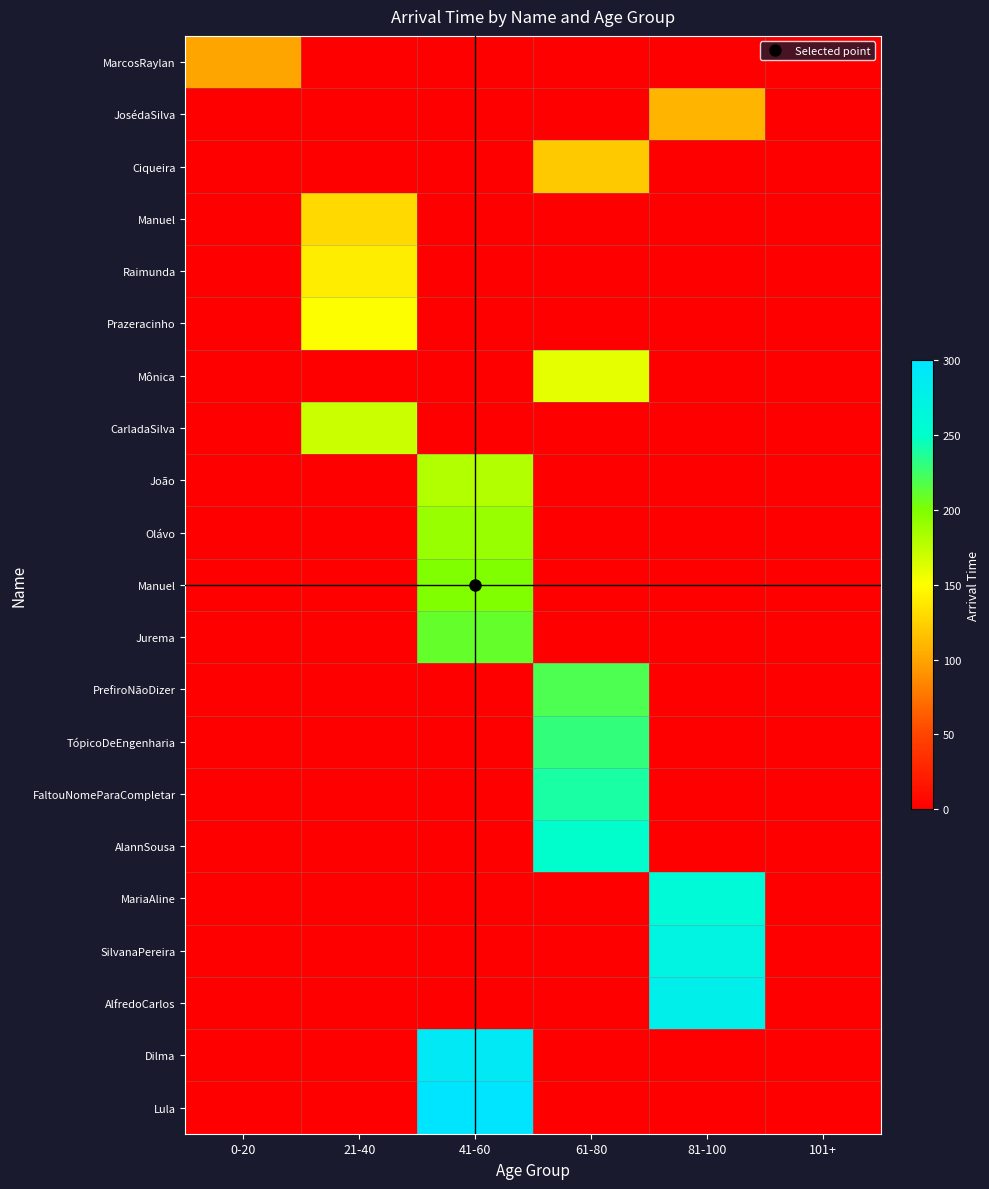

At which category is the sum across all series the highest?

41-60